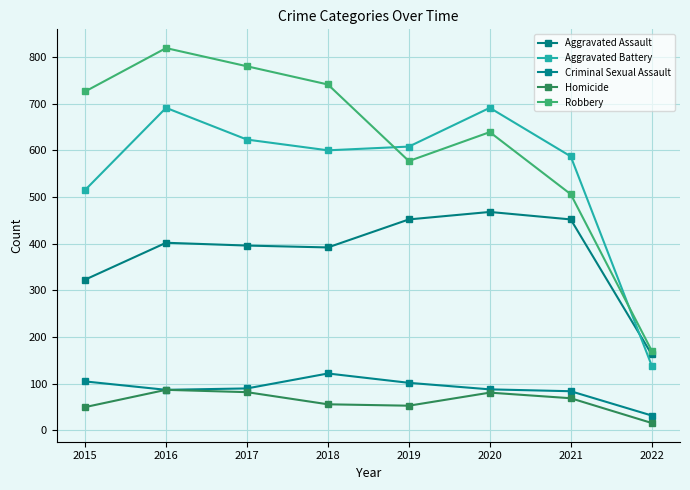

Does the chart have visible grid lines?

Yes